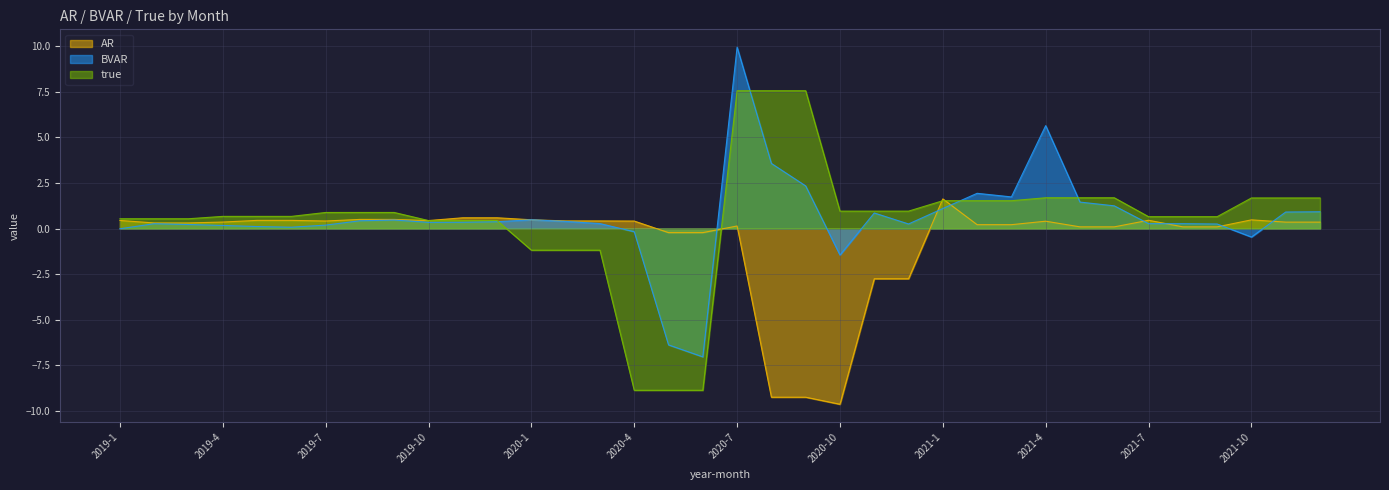

Reading right to left, extract all data points from this chart.

AR: 0.4	0.4	0.5	0.1	0.1	0.5	0.1	0.1	0.4	0.2	0.2	1.6	-2.7	-2.7	-9.6	-9.2	-9.2	0.1	-0.2	-0.2	0.4	0.4	0.4	0.5	0.6	0.6	0.4	0.5	0.5	0.4	0.5	0.5	0.4	0.3	0.3	0.4
BVAR: 0.9	0.9	-0.5	0.3	0.3	0.3	1.2	1.5	5.6	1.7	1.9	1.1	0.3	0.9	-1.4	2.3	3.6	9.9	-7.0	-6.4	-0.2	0.3	0.4	0.5	0.4	0.4	0.3	0.5	0.4	0.2	0.1	0.1	0.2	0.2	0.3	-0.0
true: 1.7	1.7	1.7	0.7	0.7	0.7	1.7	1.7	1.7	1.5	1.5	1.5	1.0	1.0	1.0	7.6	7.6	7.6	-8.9	-8.9	-8.9	-1.2	-1.2	-1.2	0.4	0.4	0.4	0.9	0.9	0.9	0.7	0.7	0.7	0.5	0.5	0.5